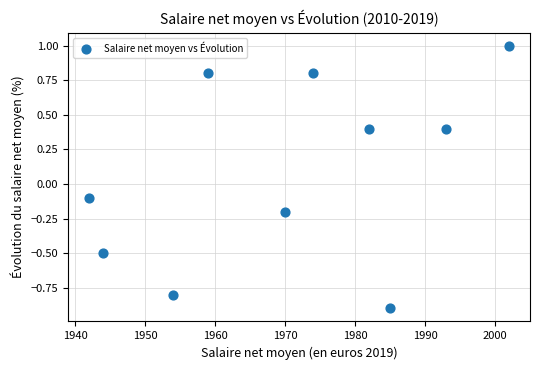

What is the range of Y values (max minus min)?

1.9